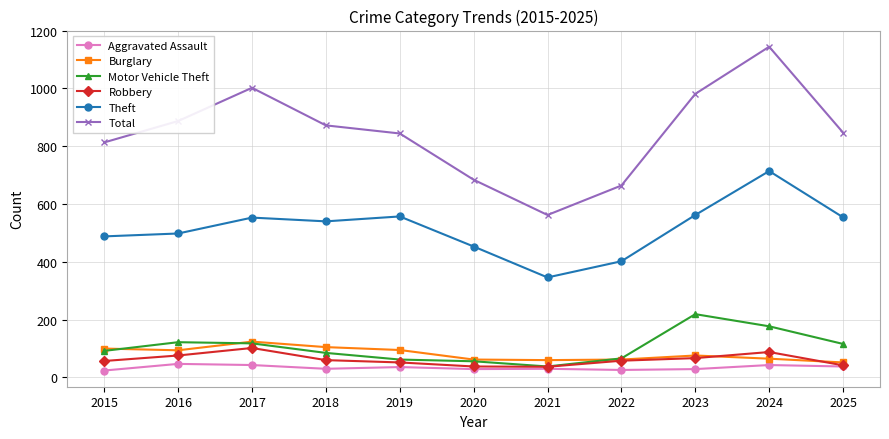

Where is Robbery nearest to the value 69?

2023